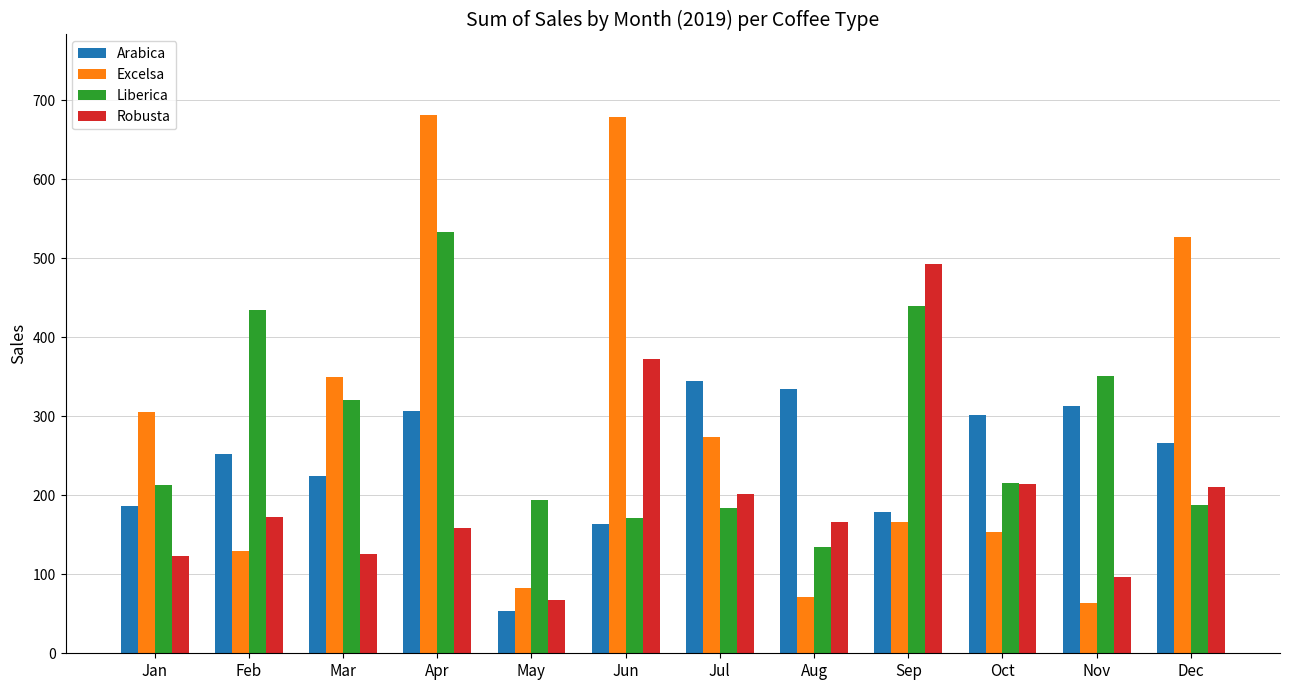

At which category is the sum across all series the highest?

Apr